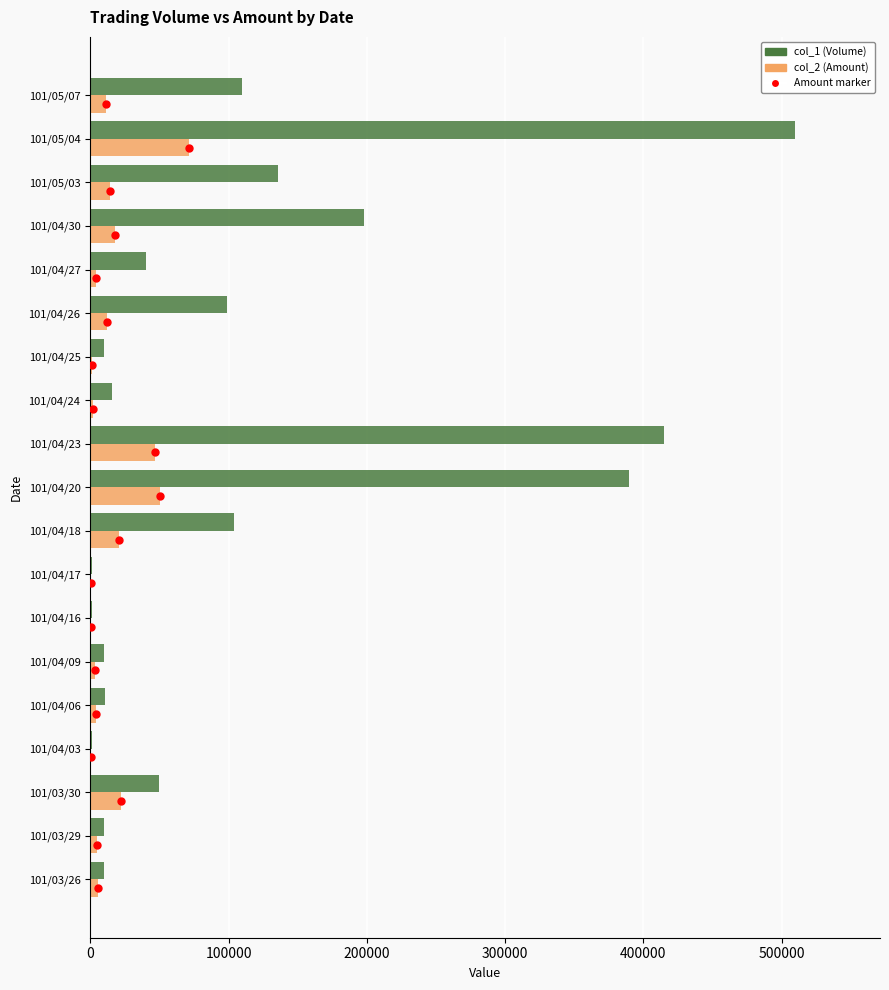

Which series has the largest total across all categories?

col_1 (Volume)